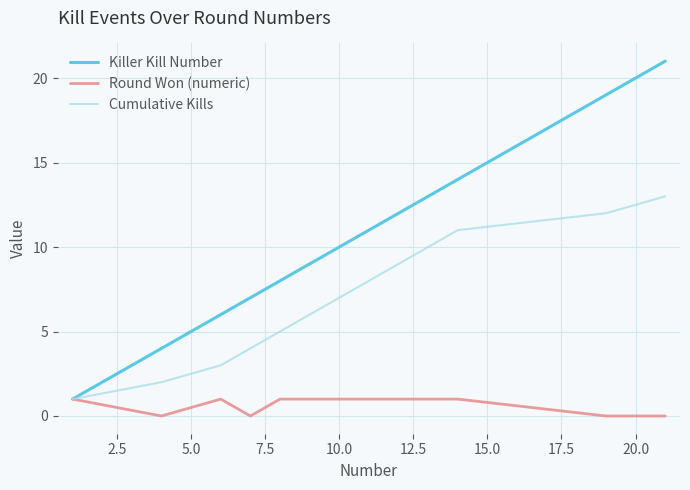

List the series in order of their peak value, highest first.

Killer Kill Number, Cumulative Kills, Round Won (numeric)